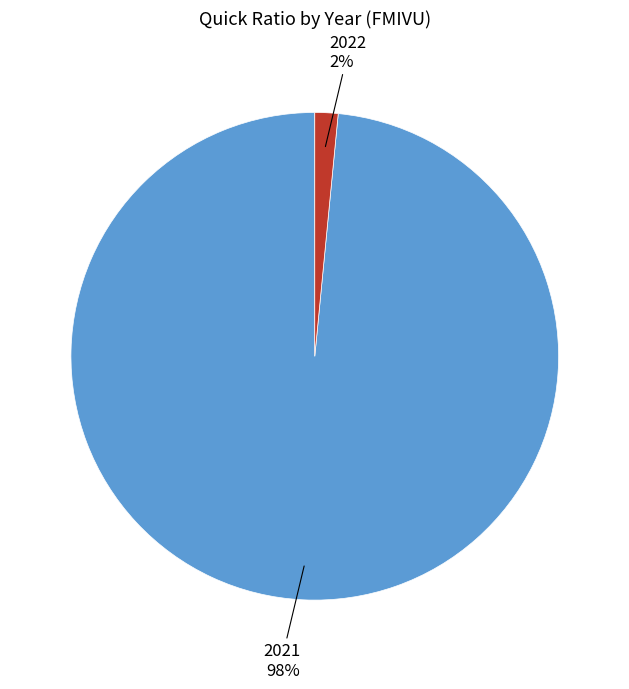

To the nearest percent, what is the average slice percentage?

50%